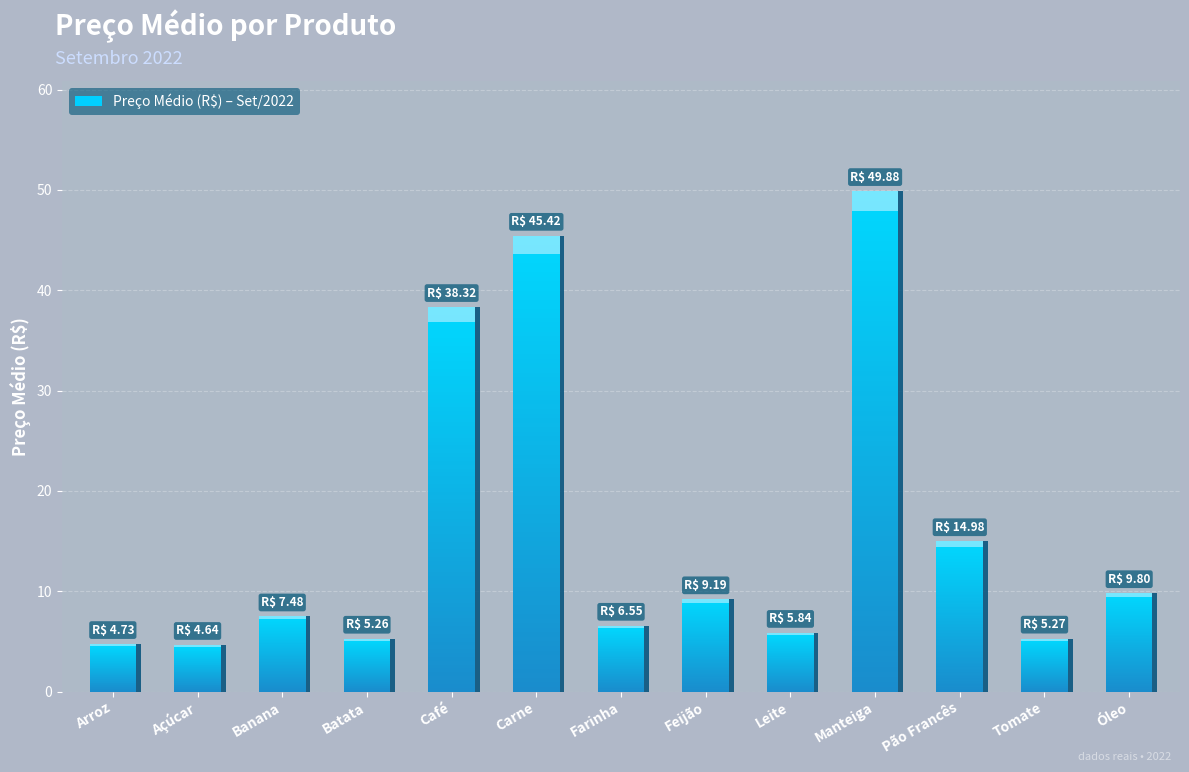

Is it true that the value at Carne is 24.0?

False